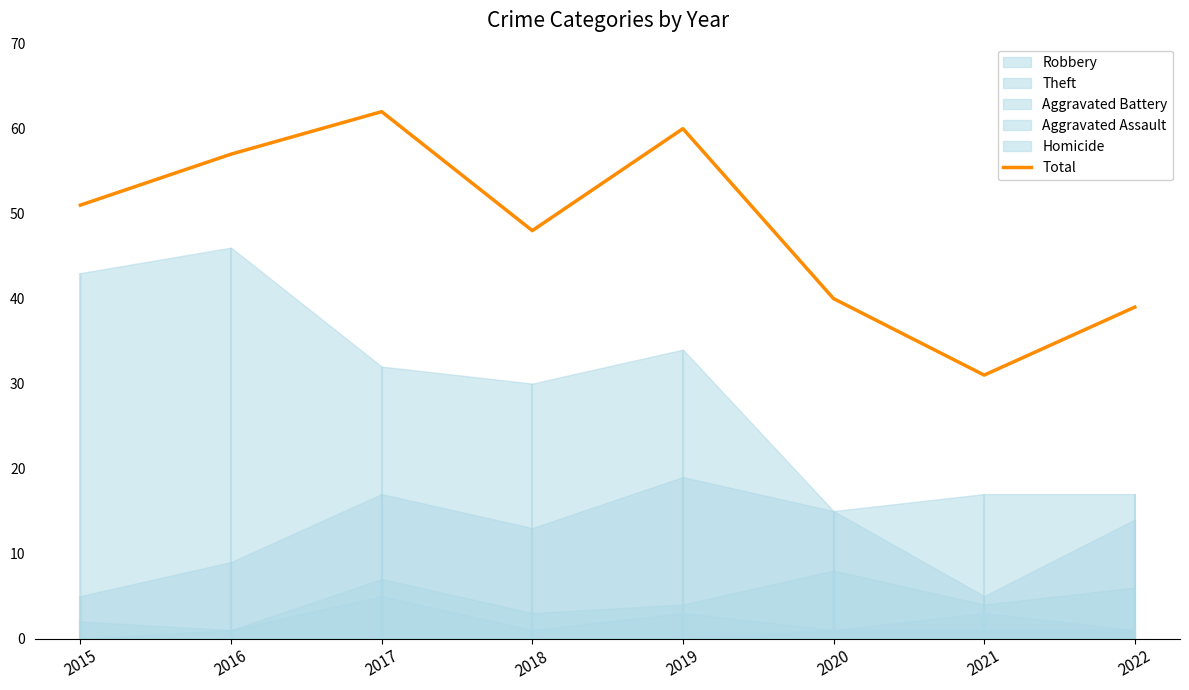

What is the average value?

48